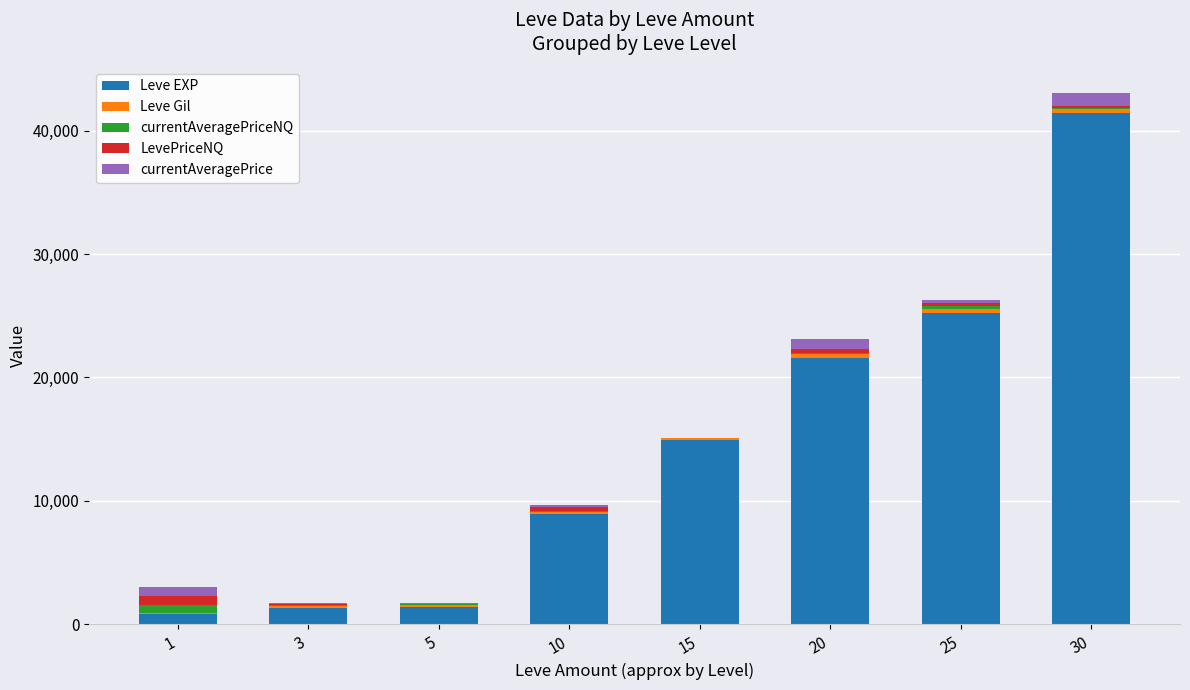

Is it true that Leve EXP equals 8584.7 at 15?

False